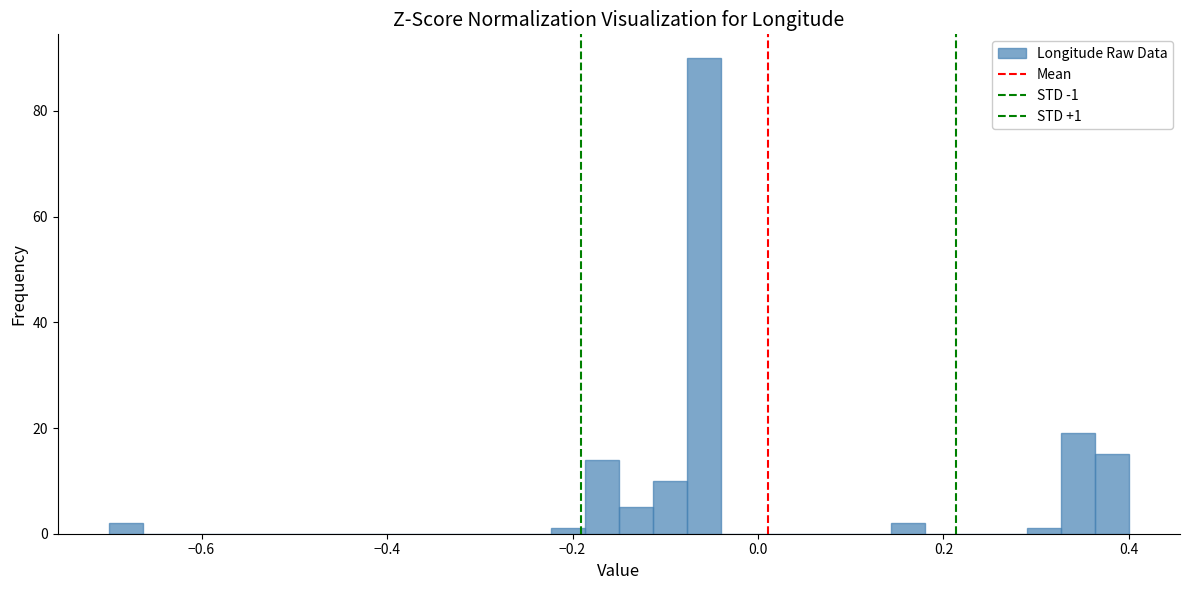

Around what value on the x-axis is the tallest bar? Give the approximate position of its centre, as read against the axis.

-0.06